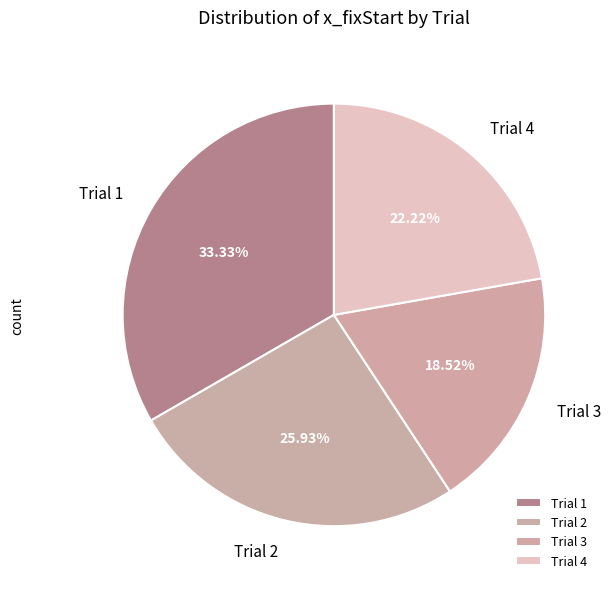

Between Trial 1 and Trial 4, which is larger?

Trial 1